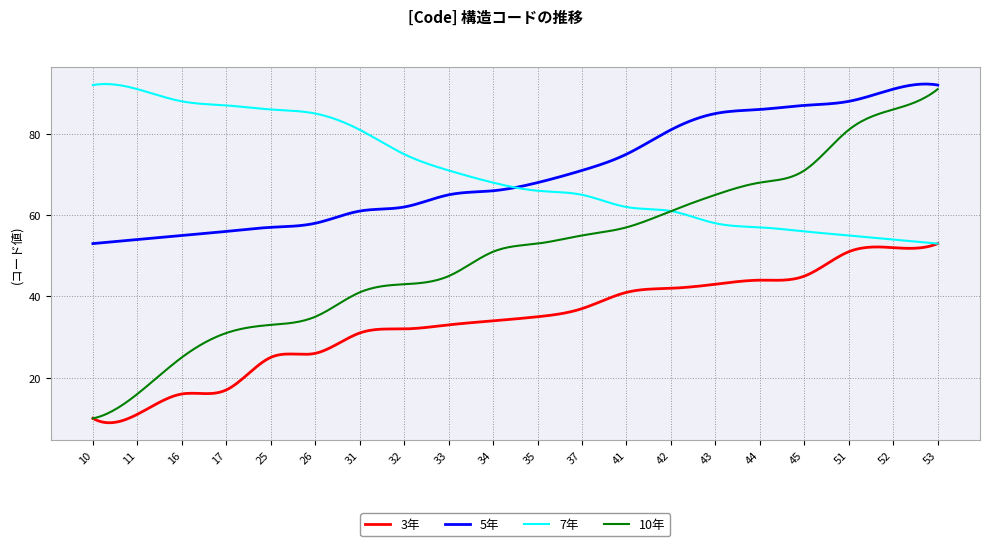

True or false: 5年 and 3年 intersect in this chart.

False